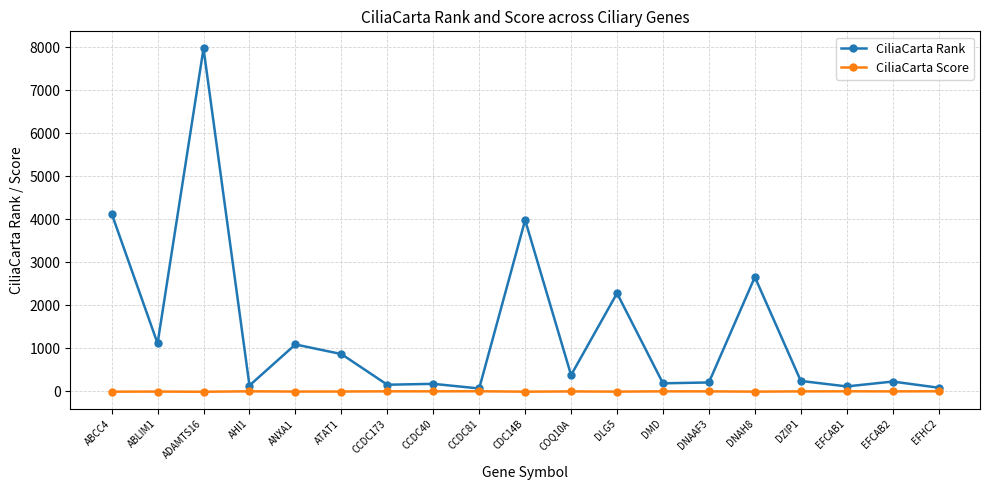

List the series in order of their overall mean, lowest first.

CiliaCarta Score, CiliaCarta Rank